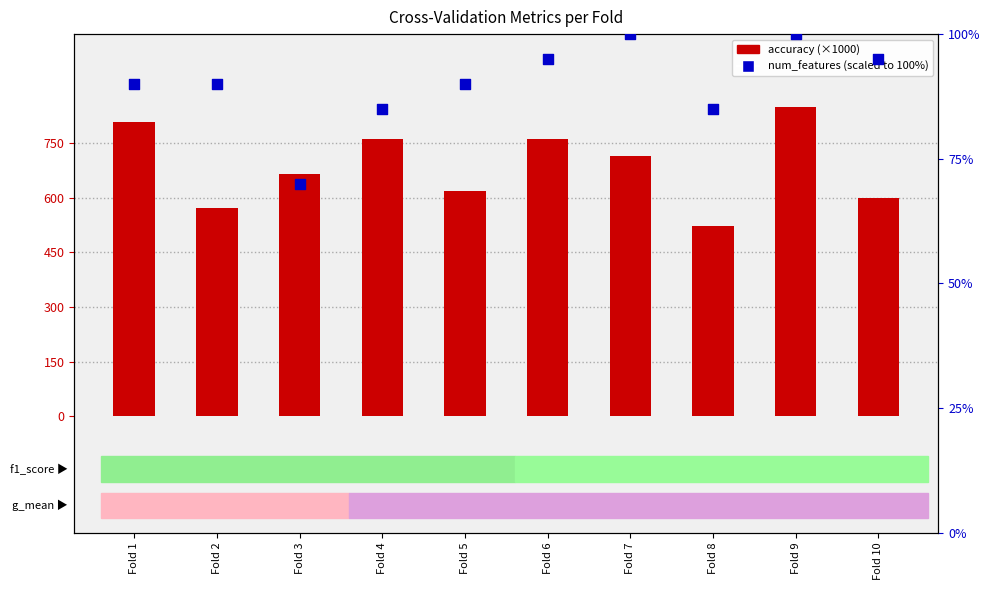

Which series has the largest total across all categories?

accuracy